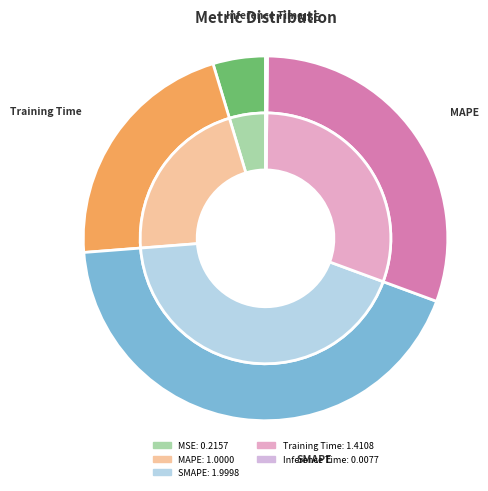

The Inference Time slice represents 0% of the pie. True or false?

True